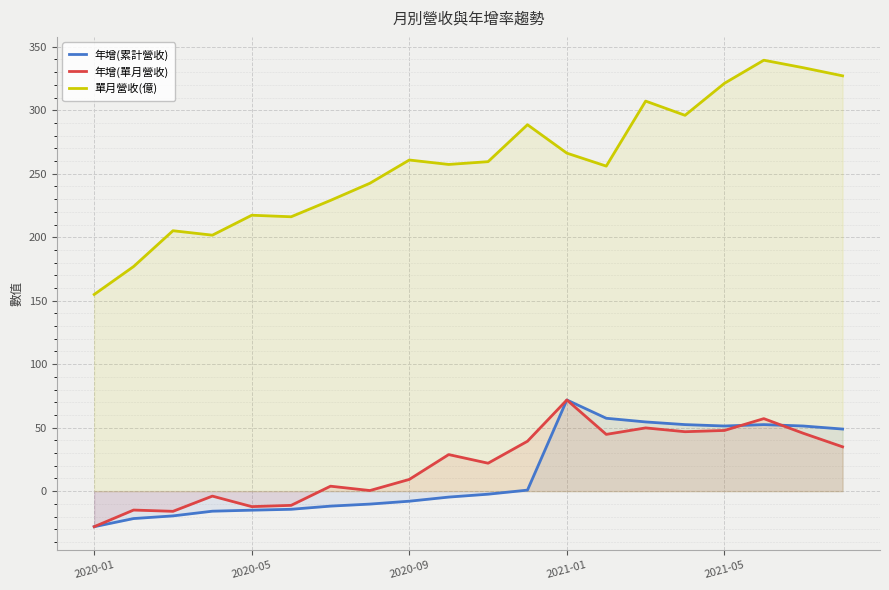

Which series has the widest spread of values?

單月營收(億)